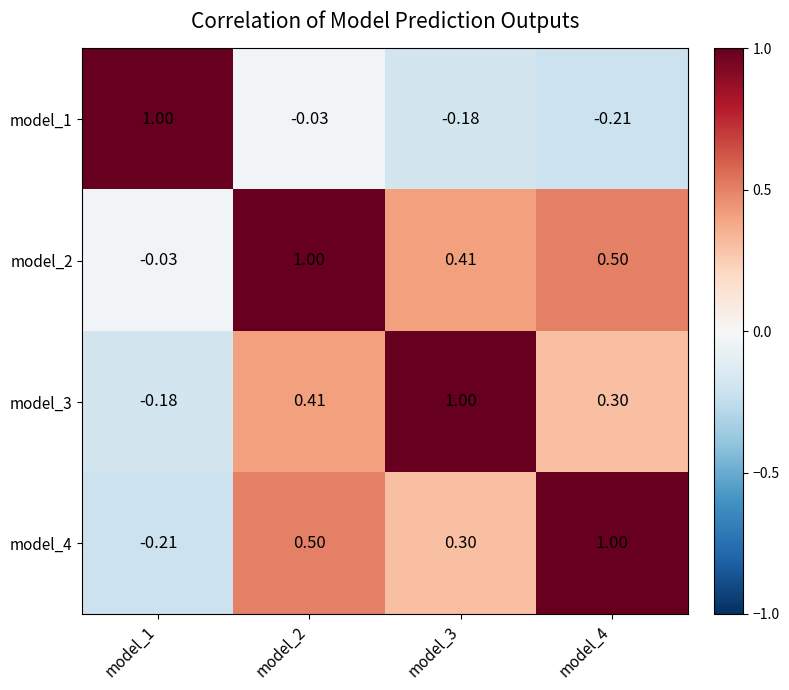

At model_2, list the series in order from smallest to largest.

model_1, model_3, model_4, model_2